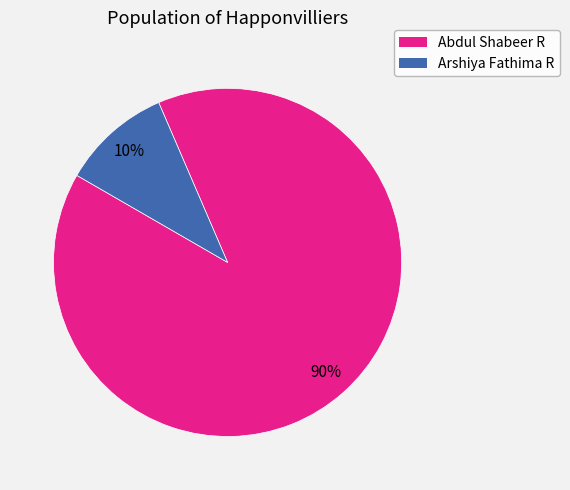

To the nearest percent, what is the difference between the Abdul Shabeer R and Arshiya Fathima R slice percentages?

80%